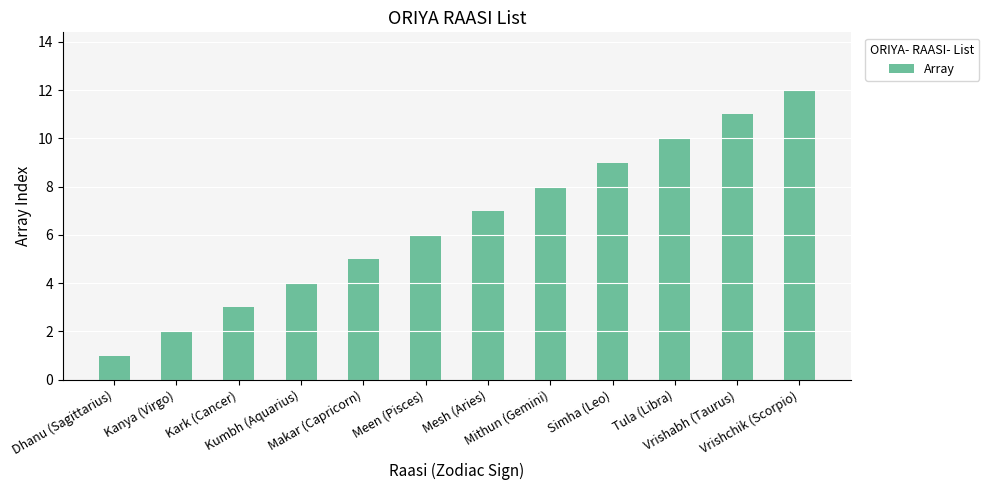

At which category does the chart reach its peak across all series?

Vrishchik (Scorpio)